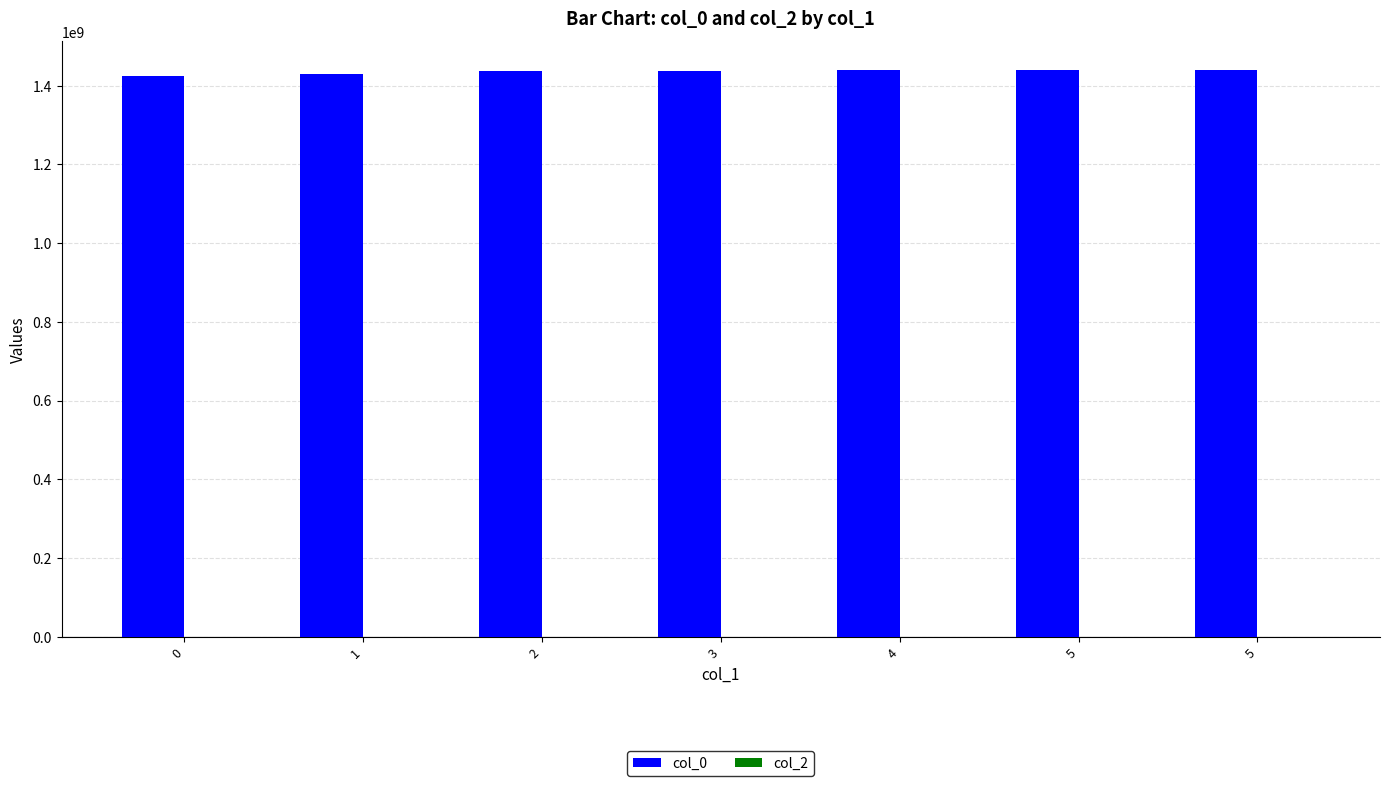

Reading right to left, transcribe all the data shown in this chart.

col_0: 5=1440780728	5=1439827841	4=1439570515	3=1438125267	2=1437765277	1=1429204502	0=1424709760
col_2: 5=0	5=0	4=0	3=0	2=0	1=0	0=0